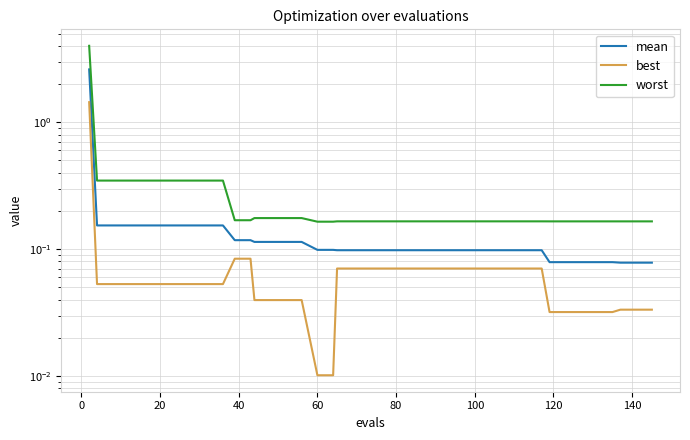

Is the value of best at 14 greater than the value of mean at 10?

No